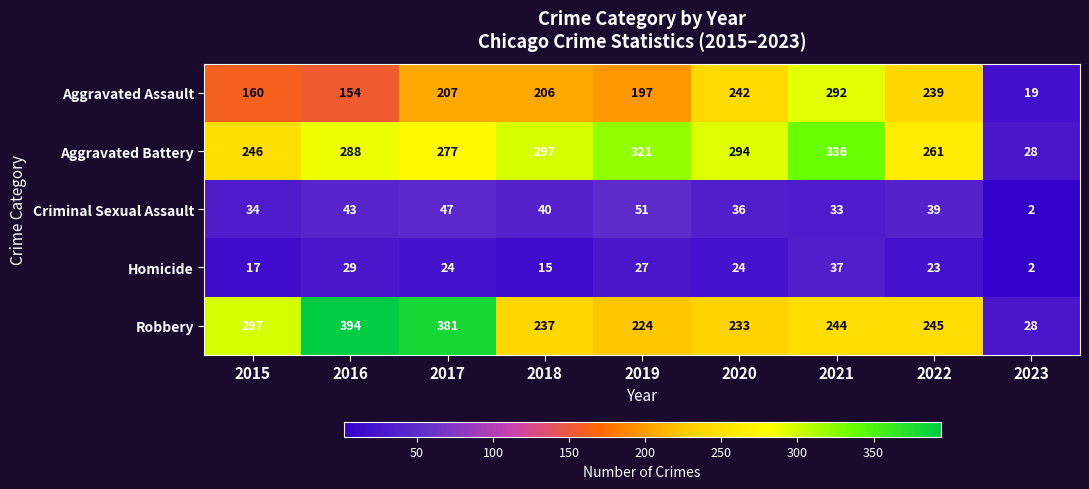

How many series are shown in this chart?

5